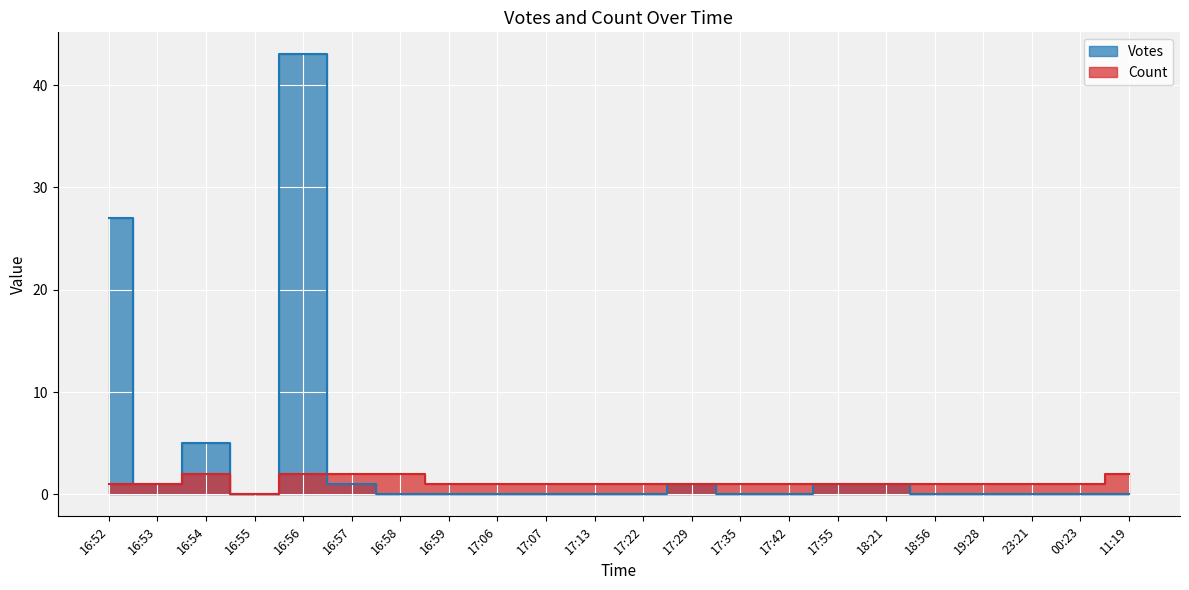

At which label is Votes closest to 21?

16:52